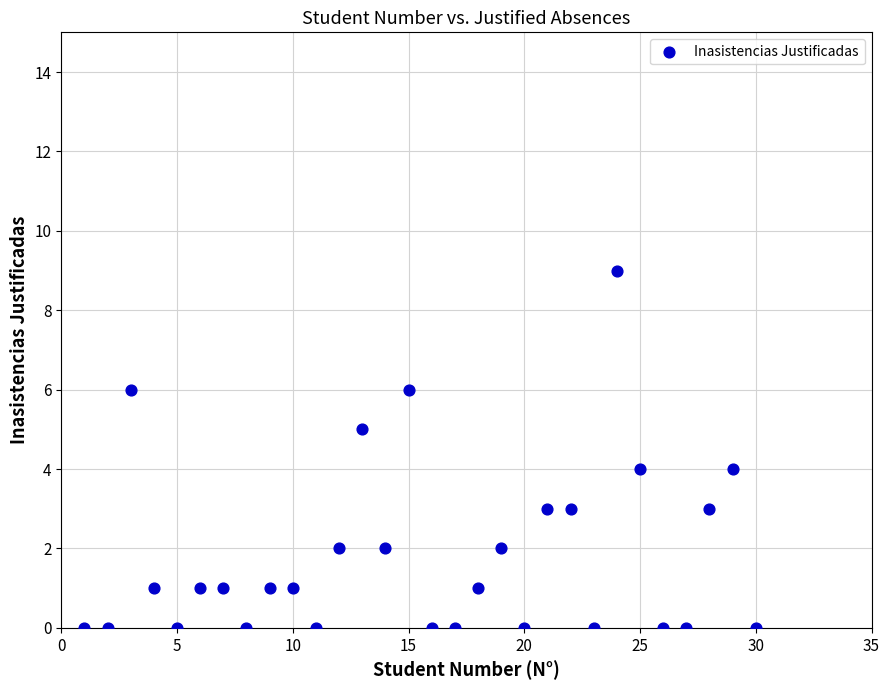

What is the range of Y values (max minus min)?

9